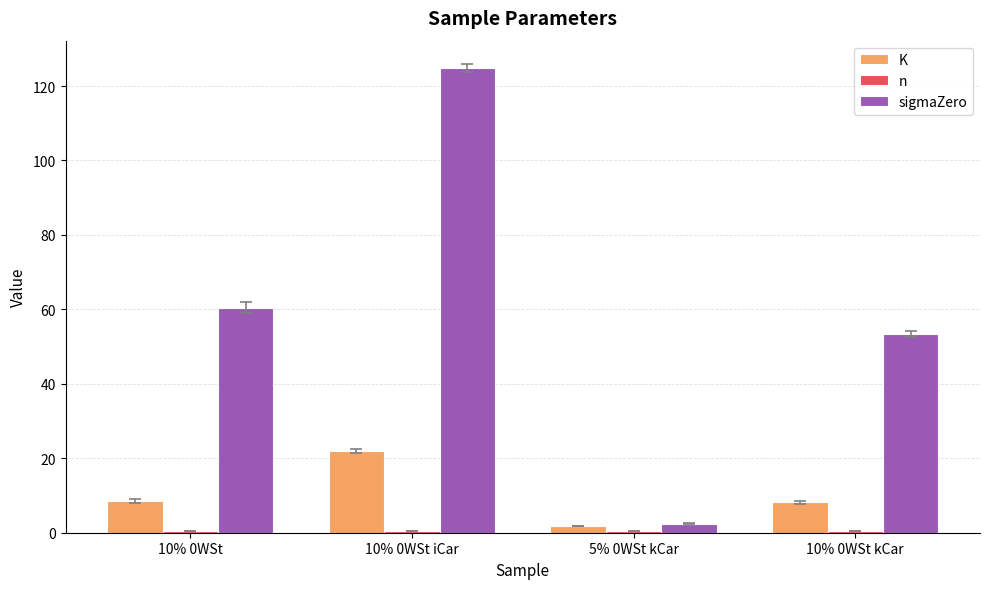

What is the greatest value displayed?

124.8